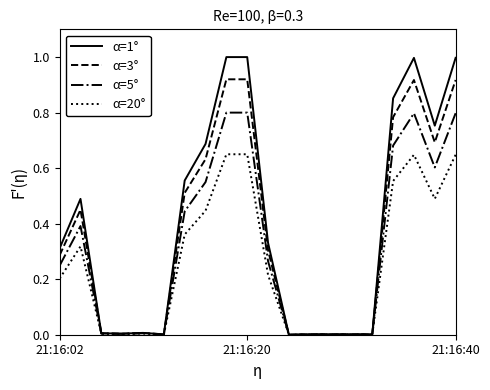

Rank the series by their maximum value, from lowest to highest.

α=20°, α=5°, α=3°, α=1°